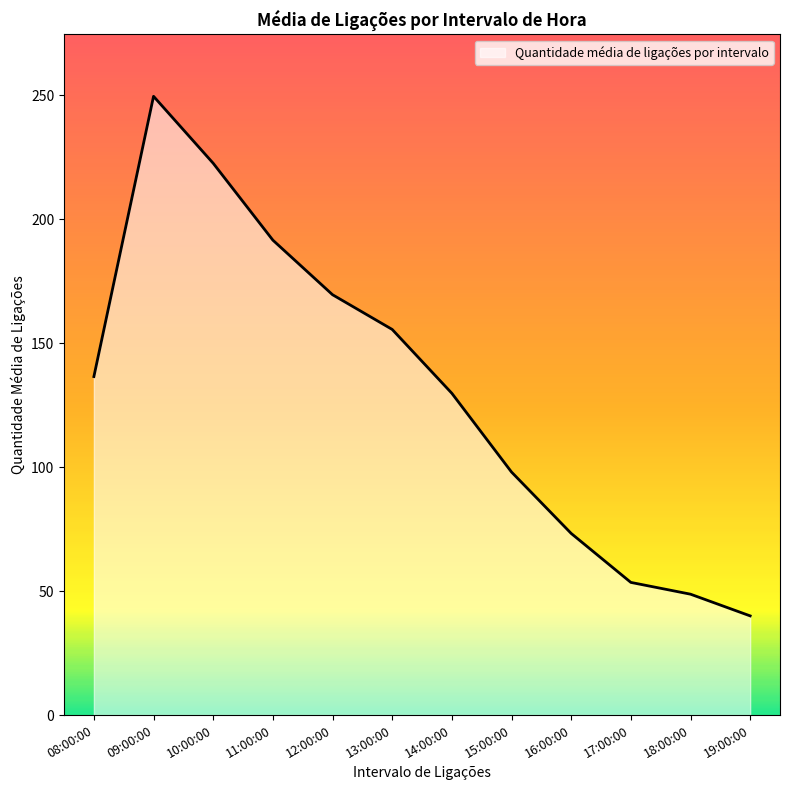

What is the approximate value at 15:00:00?

98.0